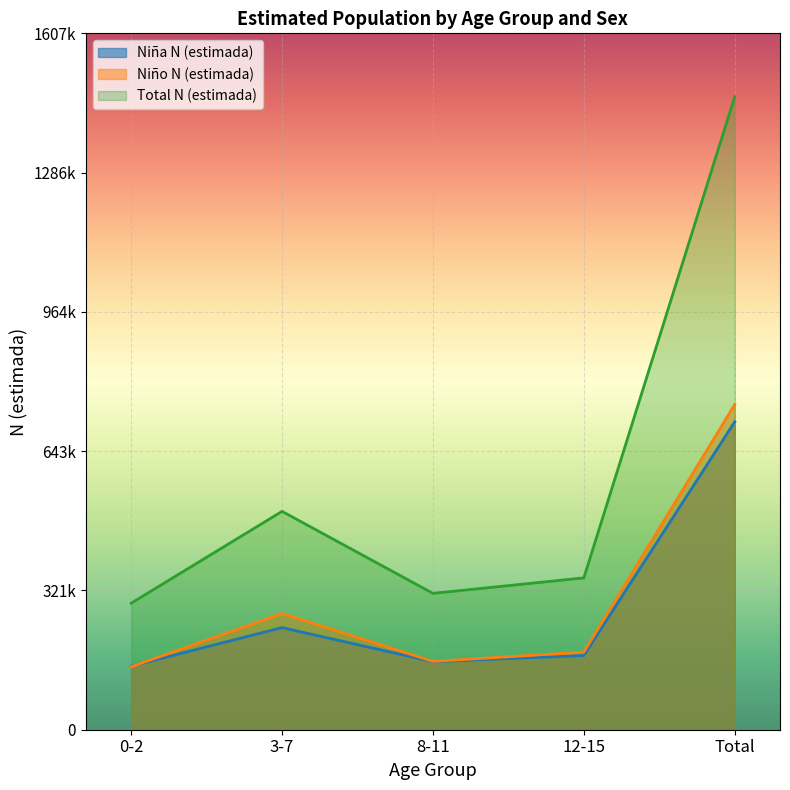

Where is the first local minimum for Niña N (estimada)?

8-11